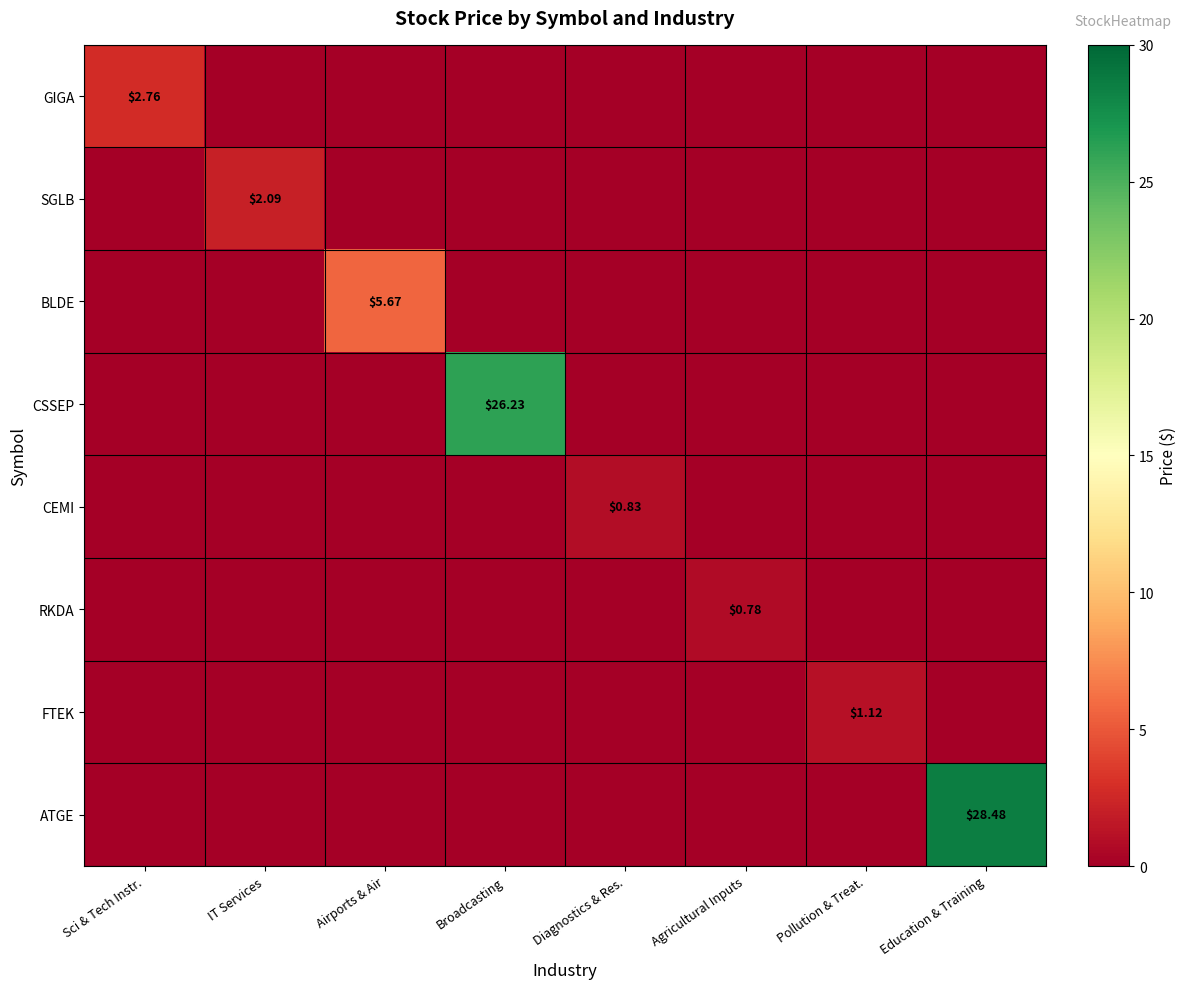

What is the difference between the maximum and second lowest values in the SGLB series?

2.1